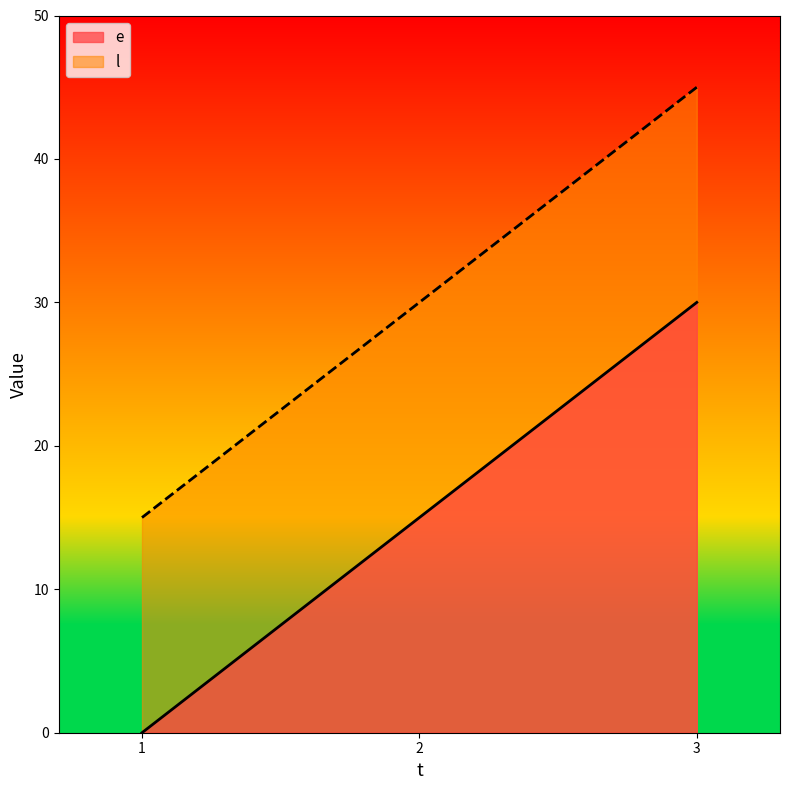

Reading right to left, transcribe all the data shown in this chart.

e: 30	15	0
l: 45	30	15